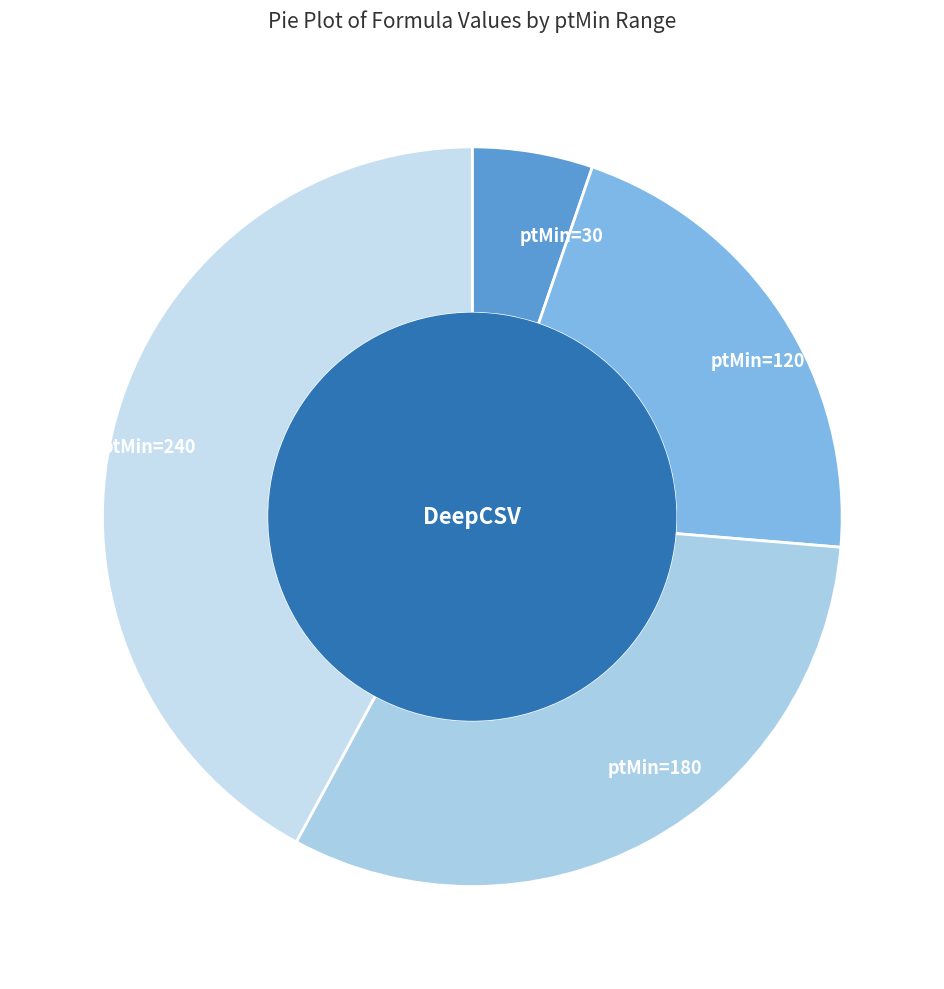

Combined, do ptMin=180 and ptMin=30 account for over 50%?

No